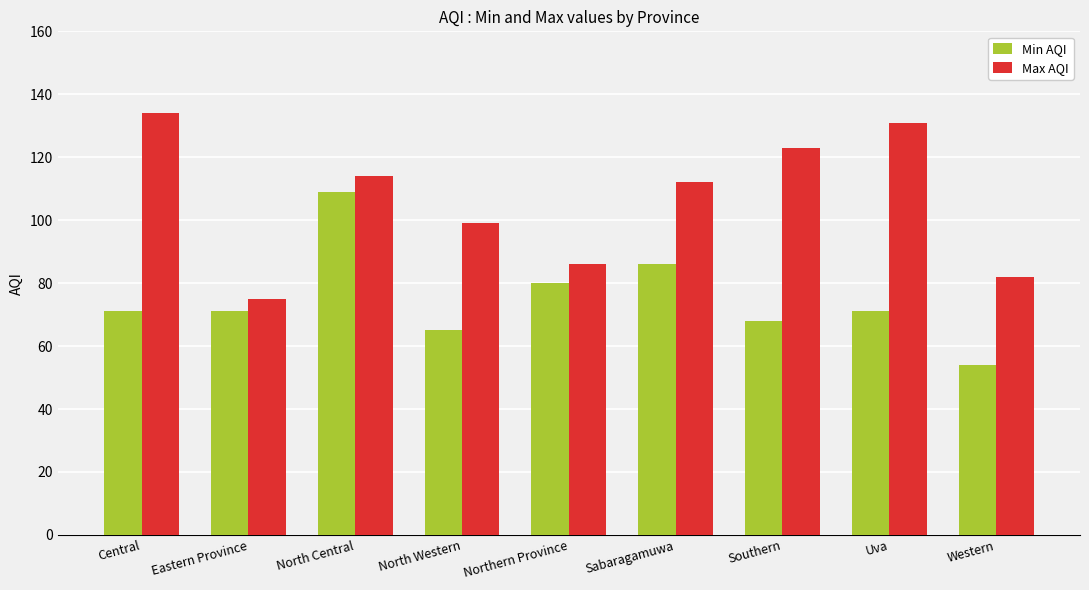

What is the value of the Min AQI bar at the 8th from the left?

71